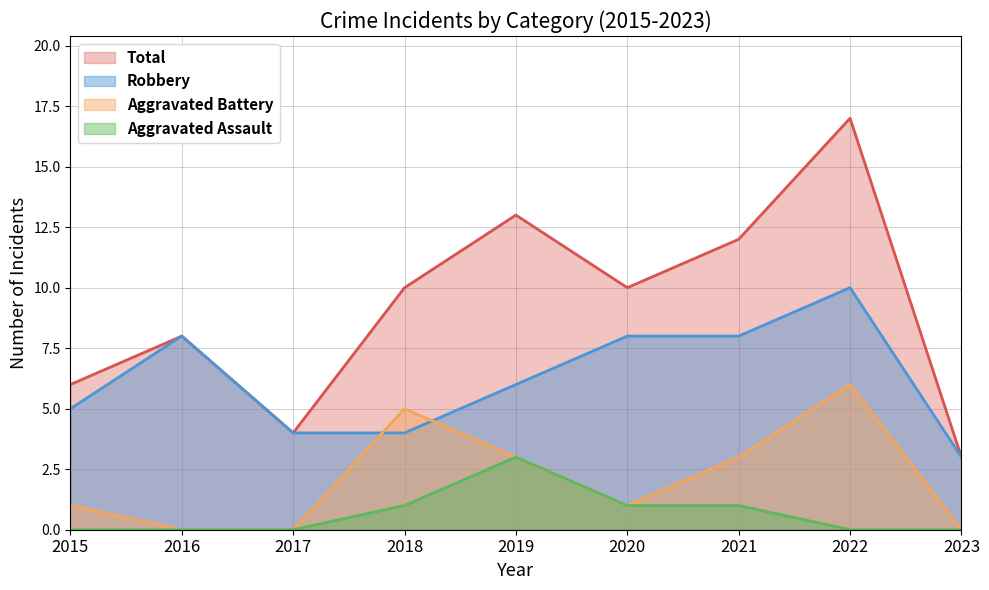

How many lines are shown in the chart?

4